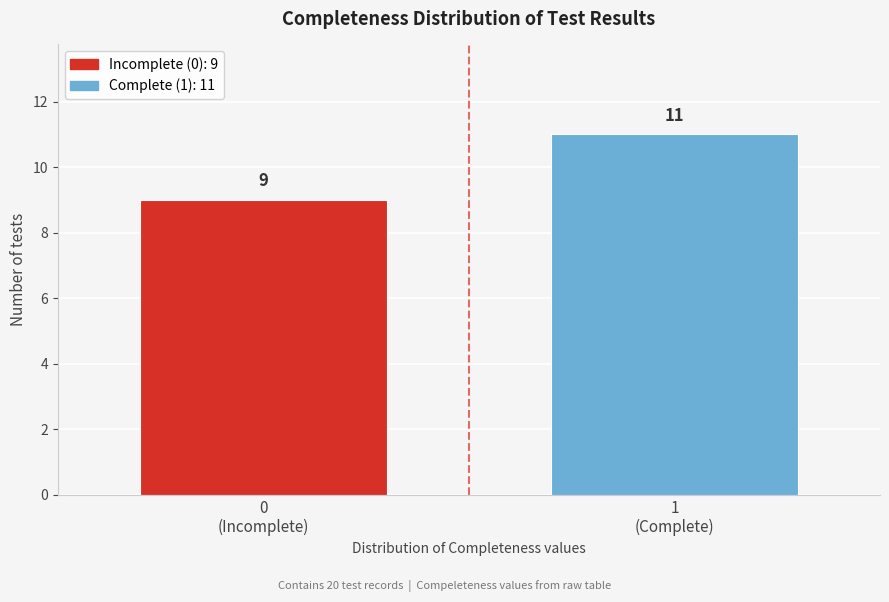

Reading left to right, list all the values displayed in this chart.

9	11